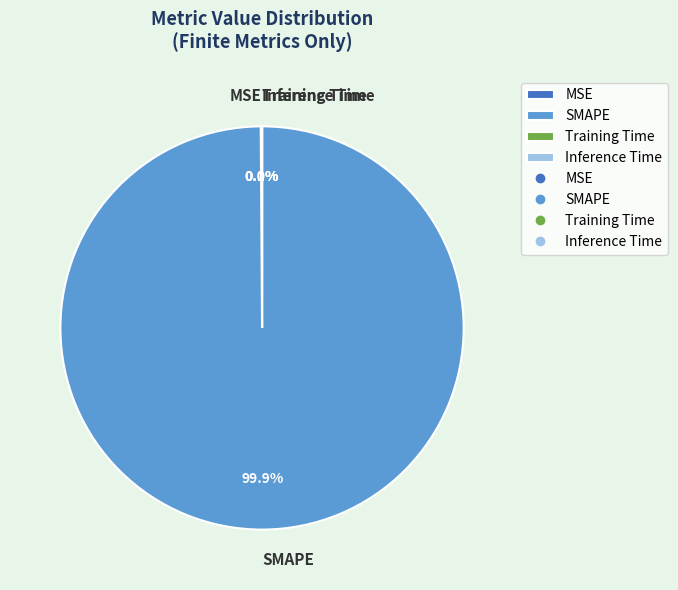

Which category has the biggest portion of the pie?

SMAPE